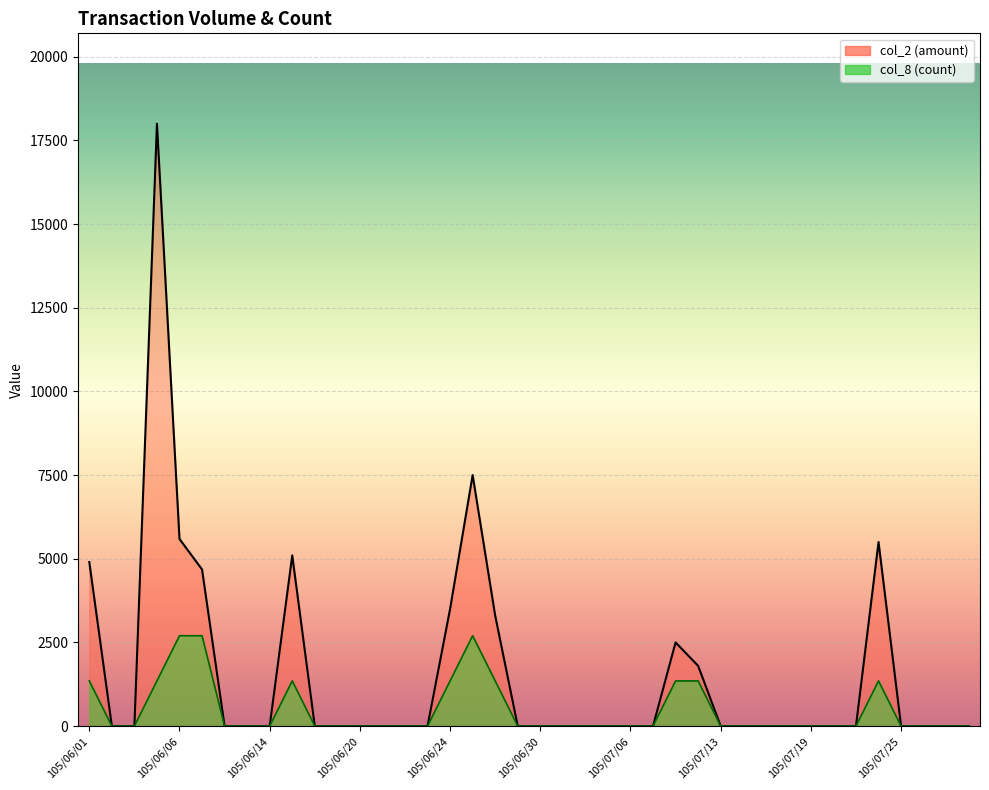

Between 105/06/29 and 105/07/22, which series saw the biggest shift?

col_2